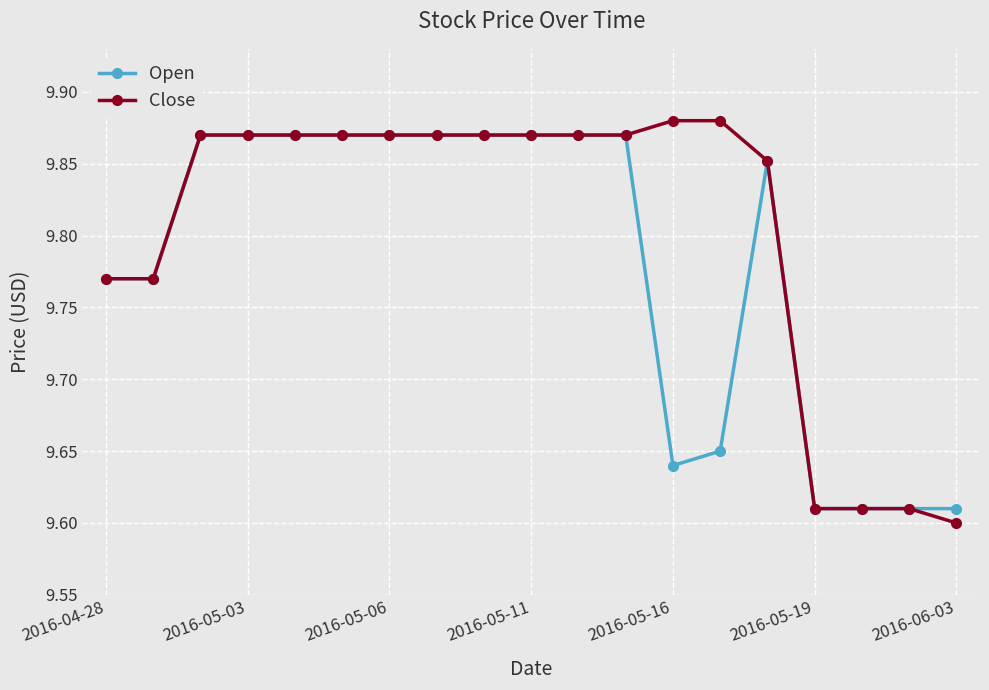

Rank the series by their average value, from lowest to highest.

Open, Close